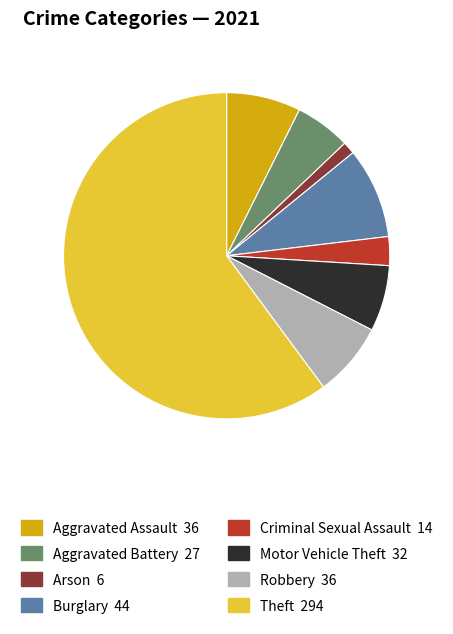

The Criminal Sexual Assault slice represents 3% of the pie. True or false?

True